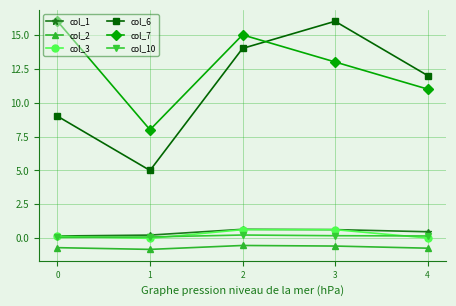

What is the difference between the maximum and minimum values in the col_6 series?

11.0